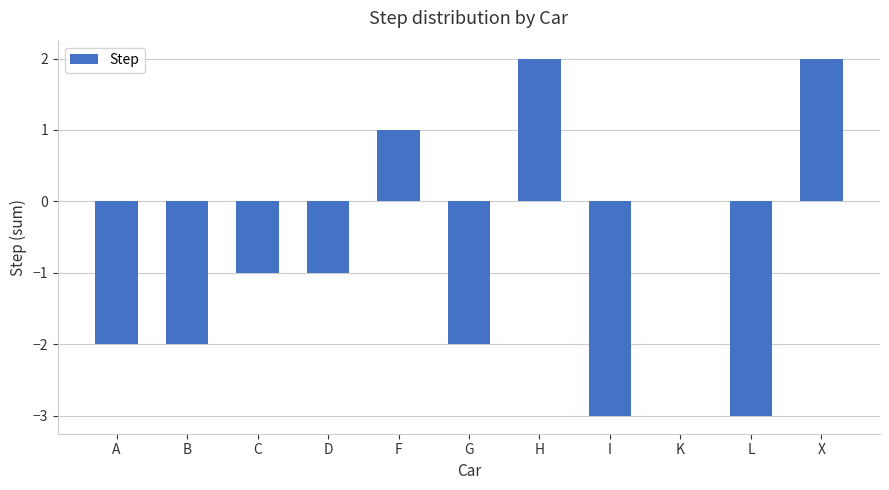

What is the ratio of the value at F to the value at H?

0.5